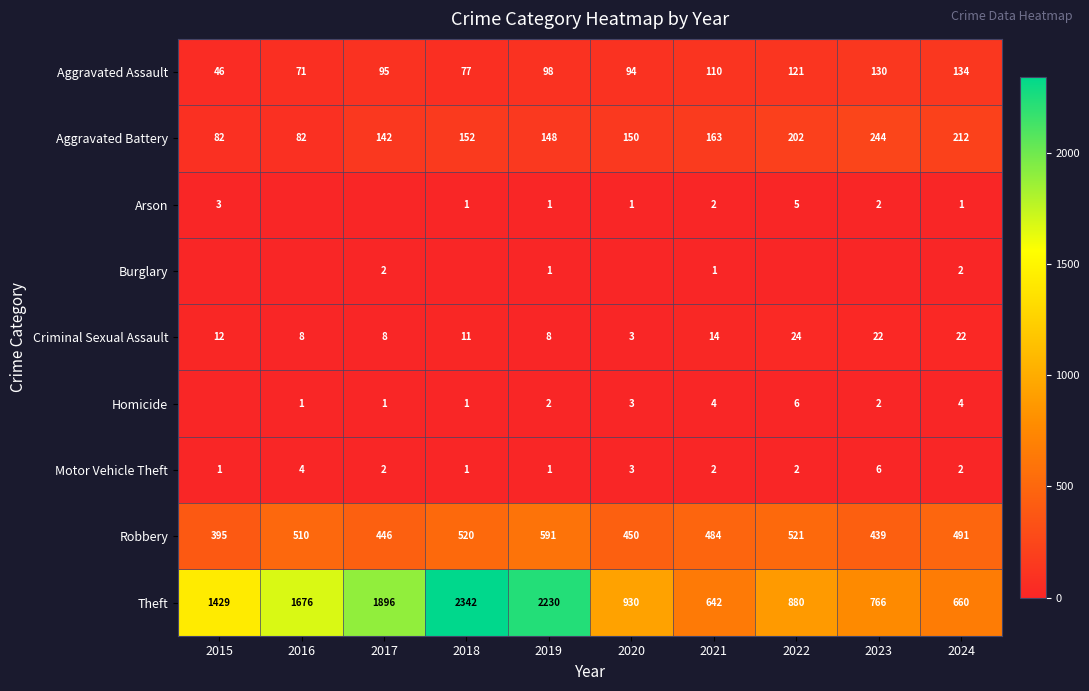

The value of Aggravated Assault at 2024 is 179. True or false?

False